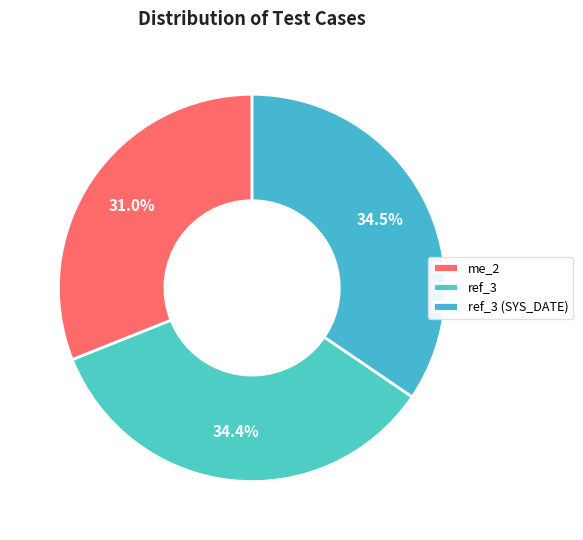

How many segments does this pie chart have?

3